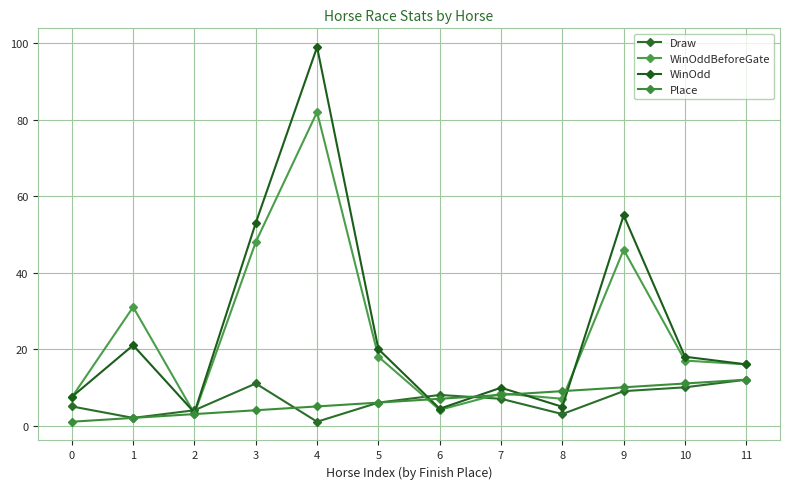

Read the WinOdd value at 1.

21.0